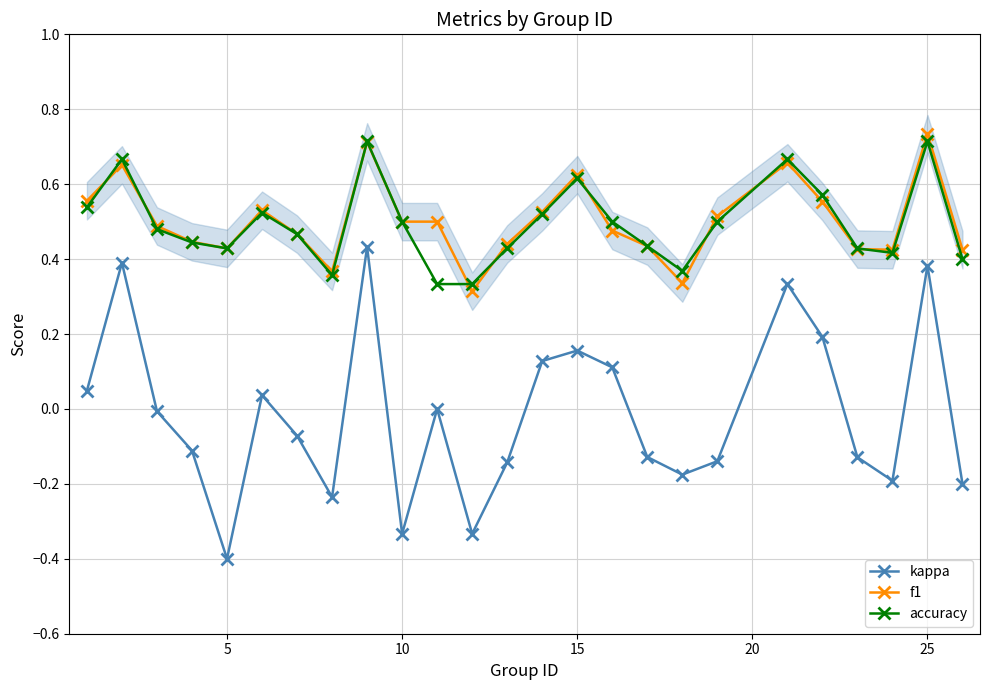

True or false: kappa and f1 intersect in this chart.

False